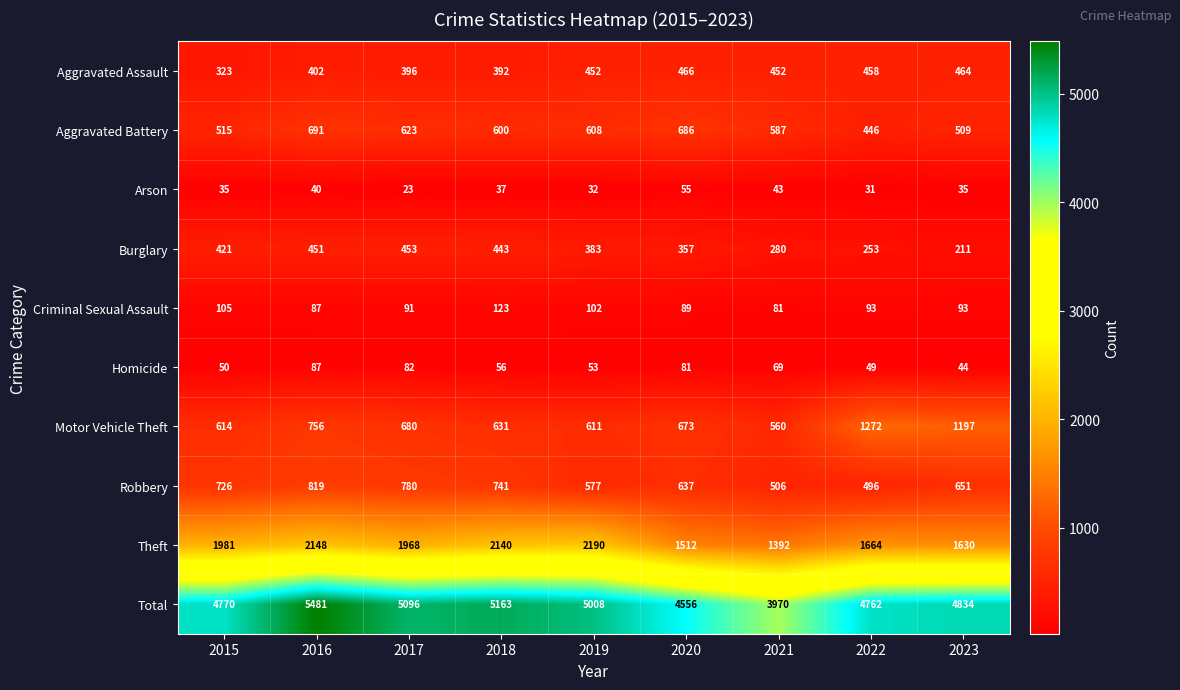

What is the difference between the maximum and minimum values in the Aggravated Assault series?

143